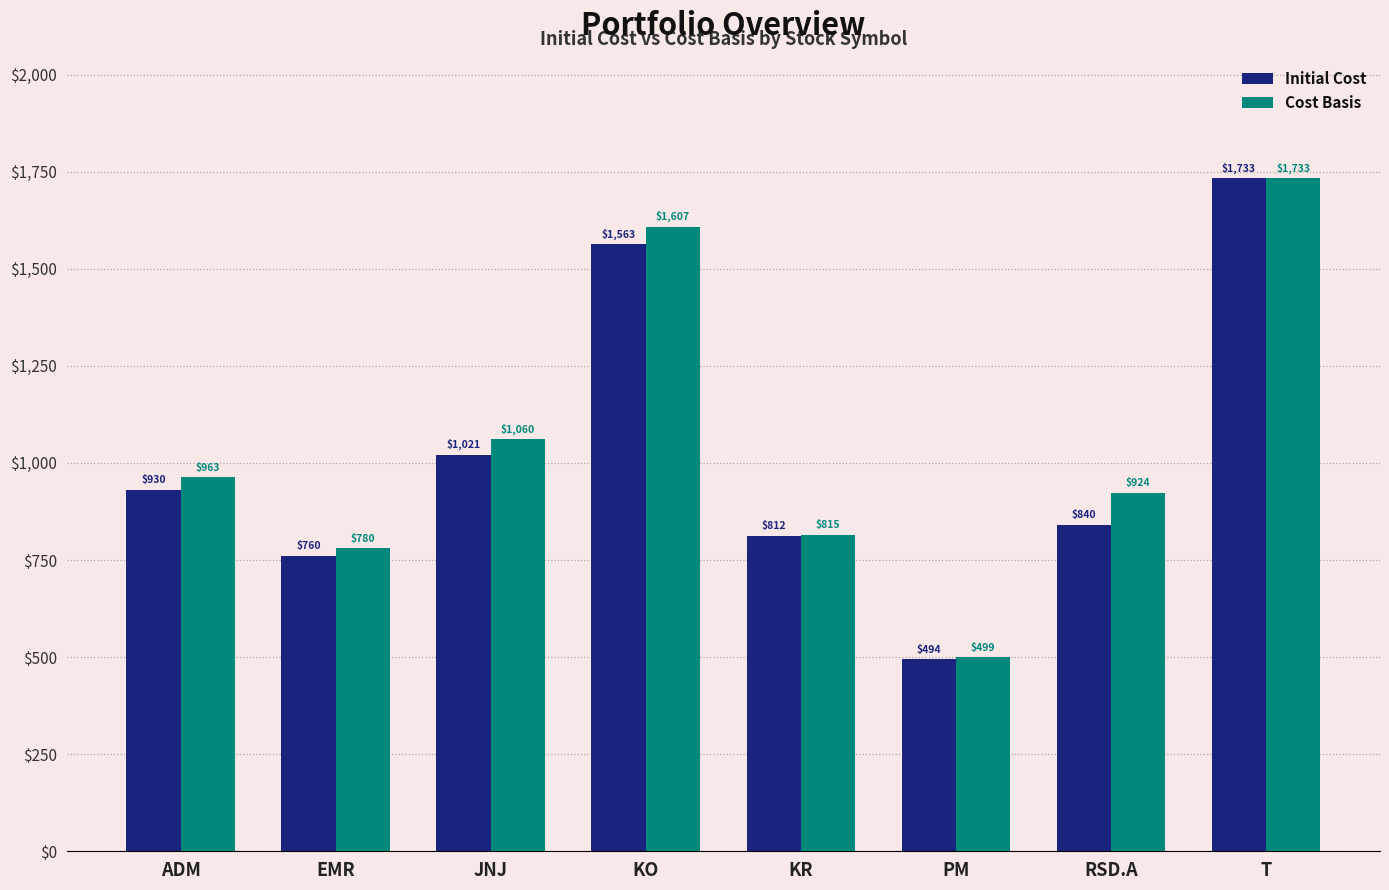

What are all the series names shown in the legend?

Initial Cost, Cost Basis